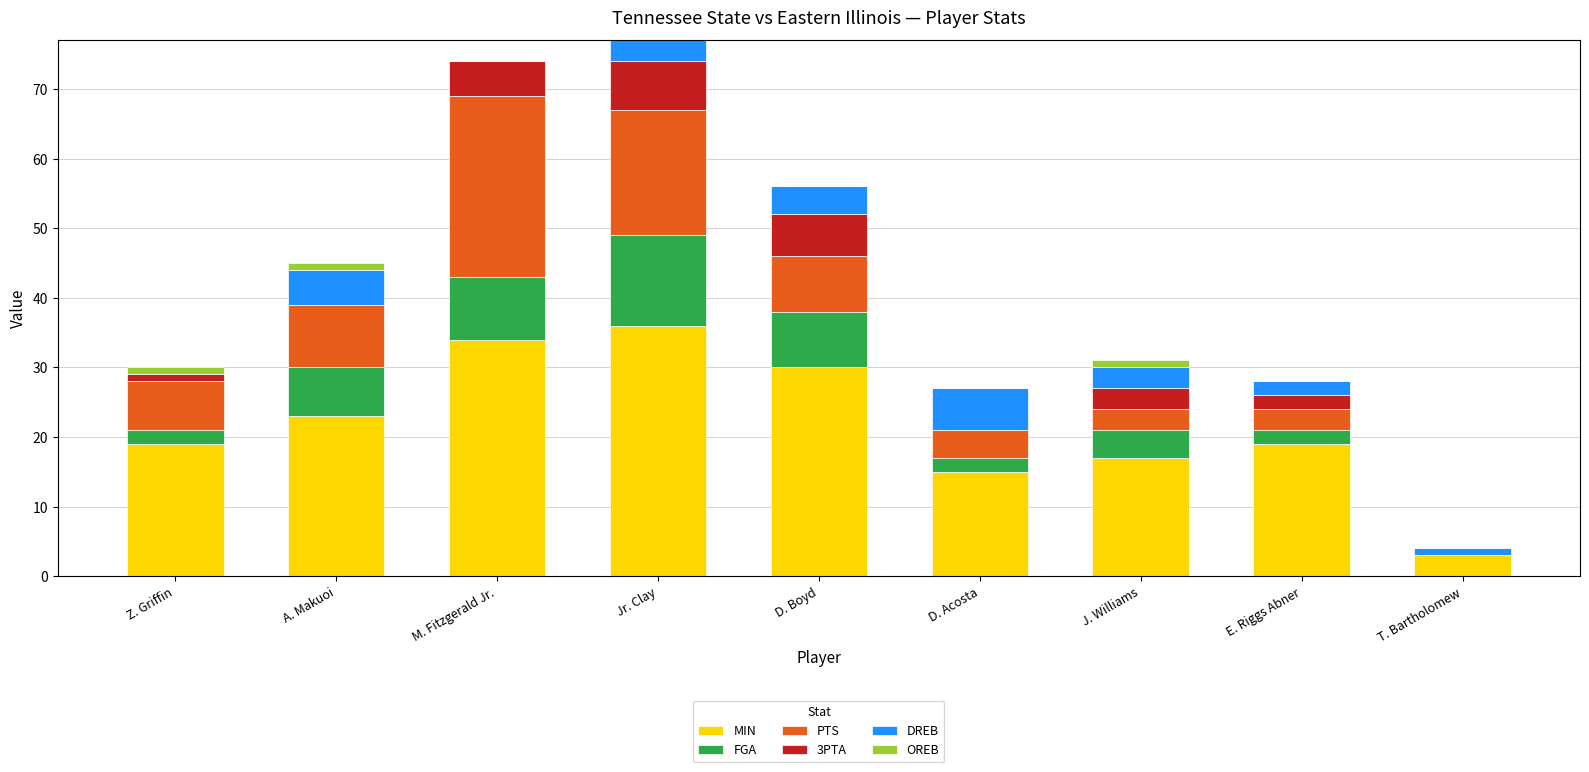

Count the number of data series in this chart.

6